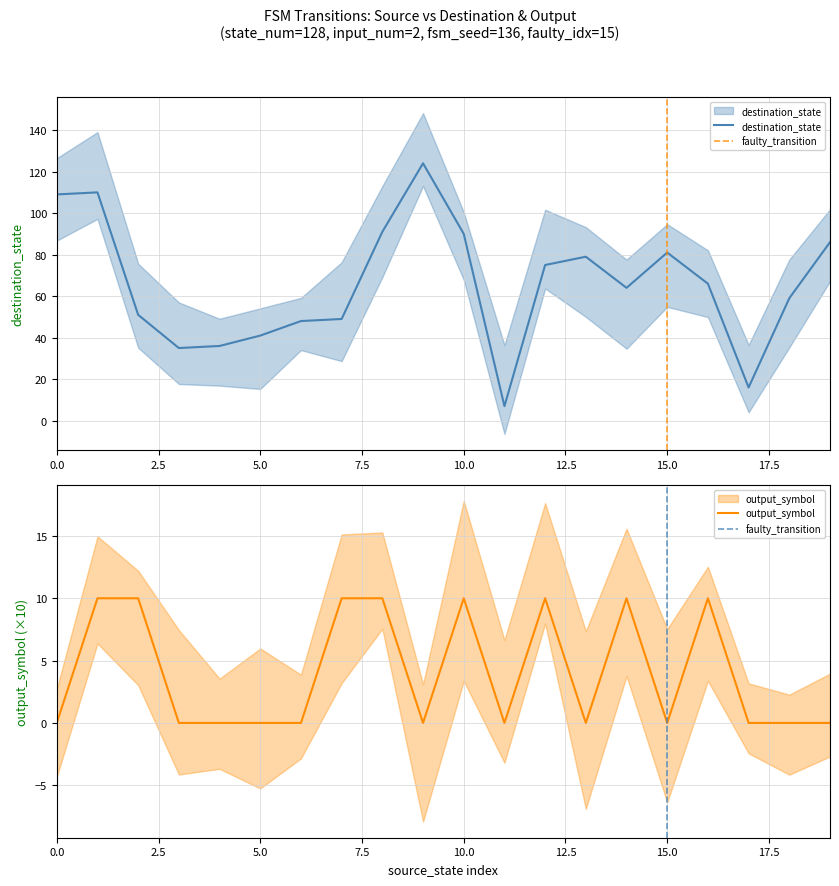

Rank the series by their average value, from lowest to highest.

output_symbol_x10, destination_state